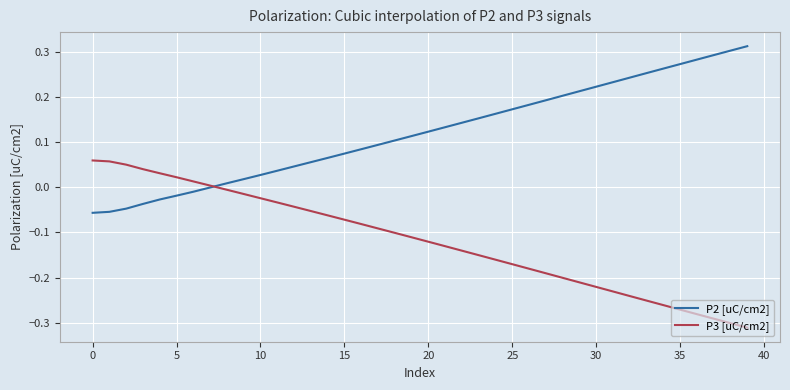

List the series in order of their overall mean, lowest first.

P3 [uC/cm2], P2 [uC/cm2]